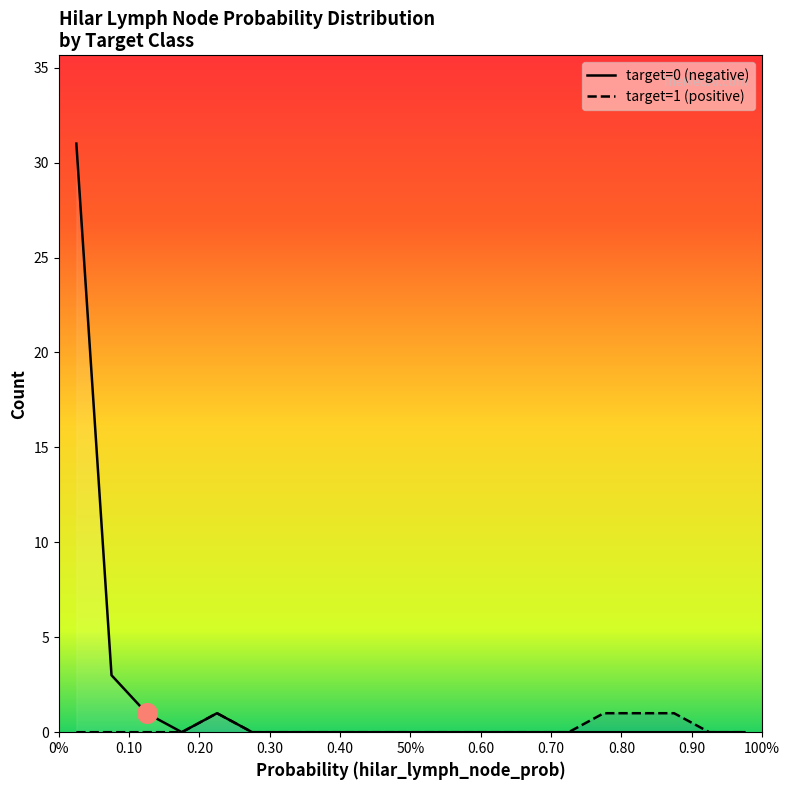

Which series contains the highest Y value?

target=0